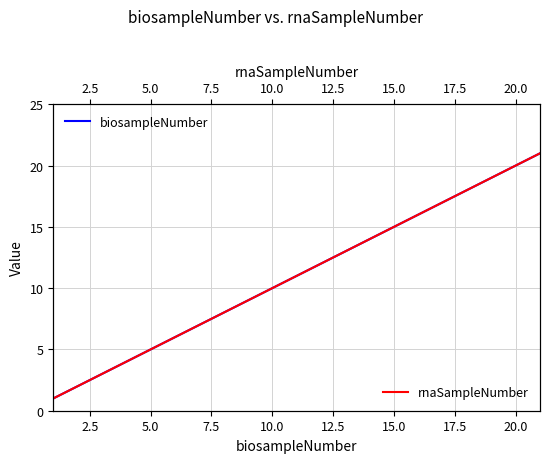

Is it true that biosampleNumber equals 8 at 5.0?

False